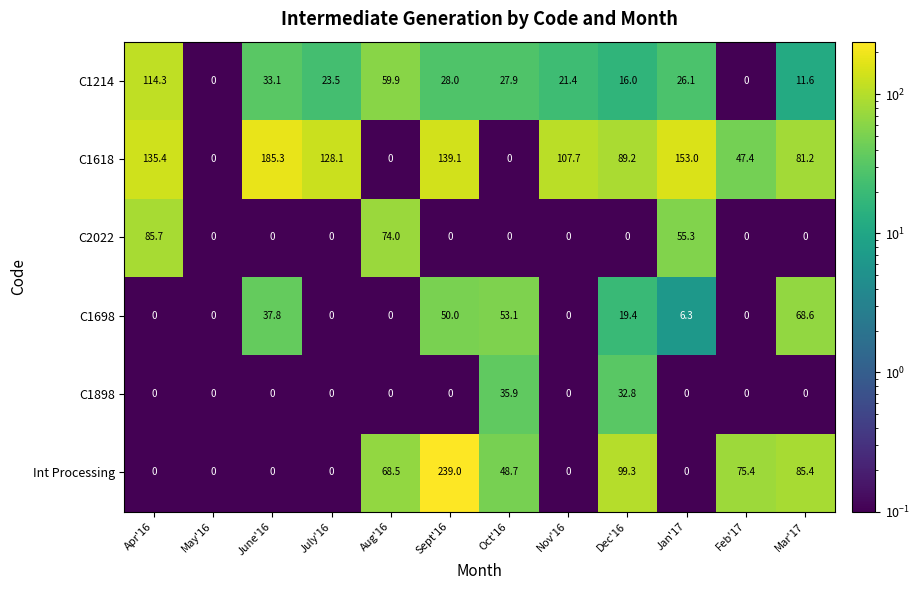

True or false: C1898 has a value of 0.0 at Aug'16.

True